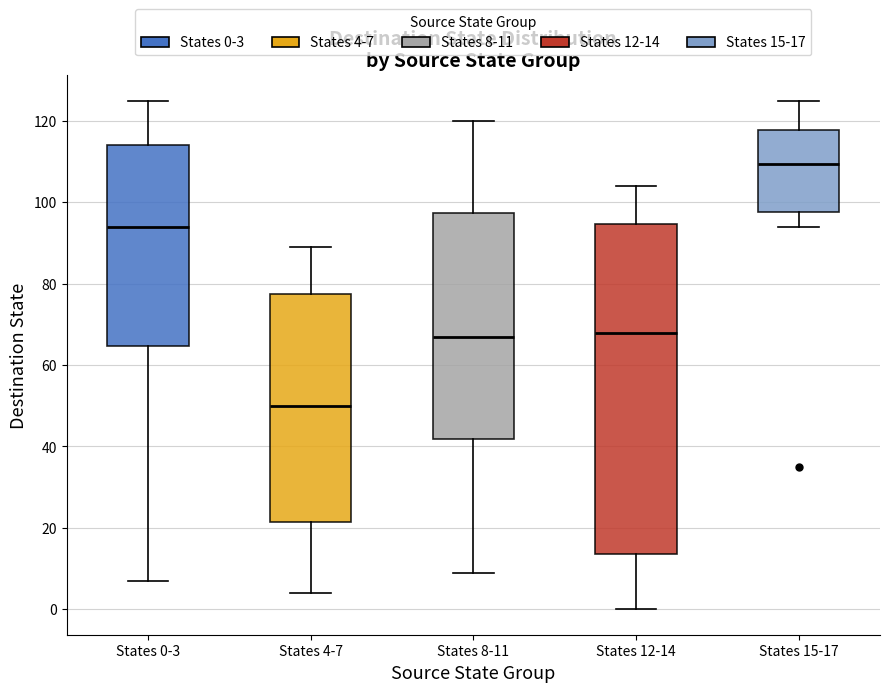

Which box's median line is the lowest?

States 4-7